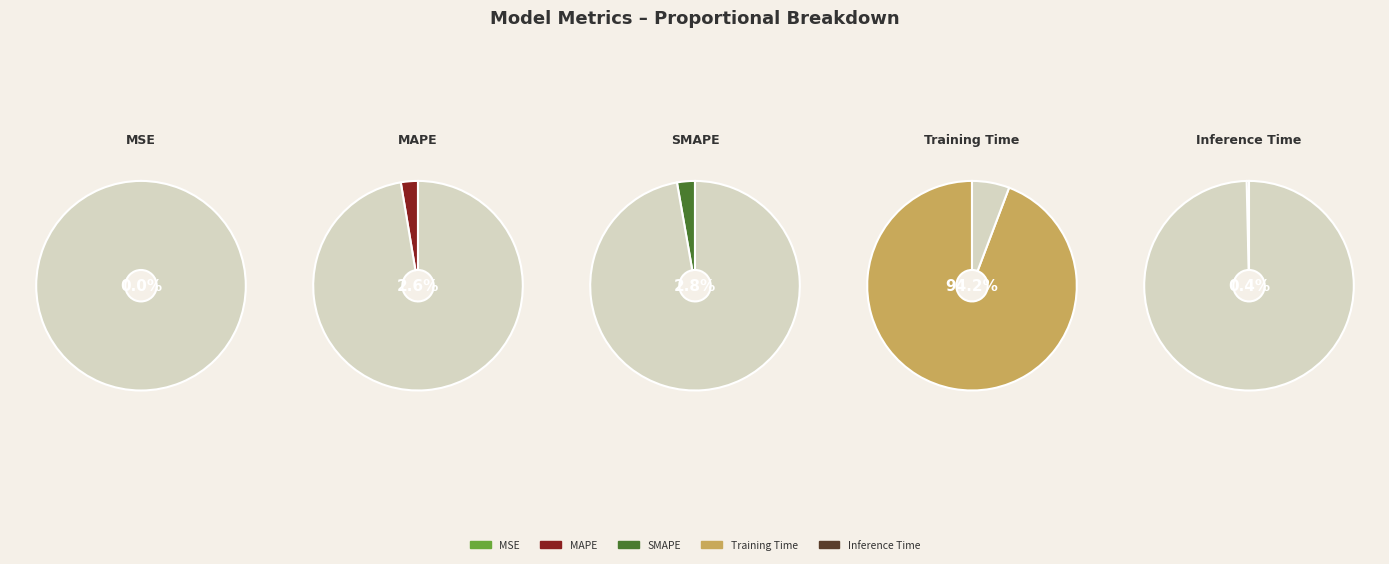

What is the largest slice in the pie chart?

Training Time